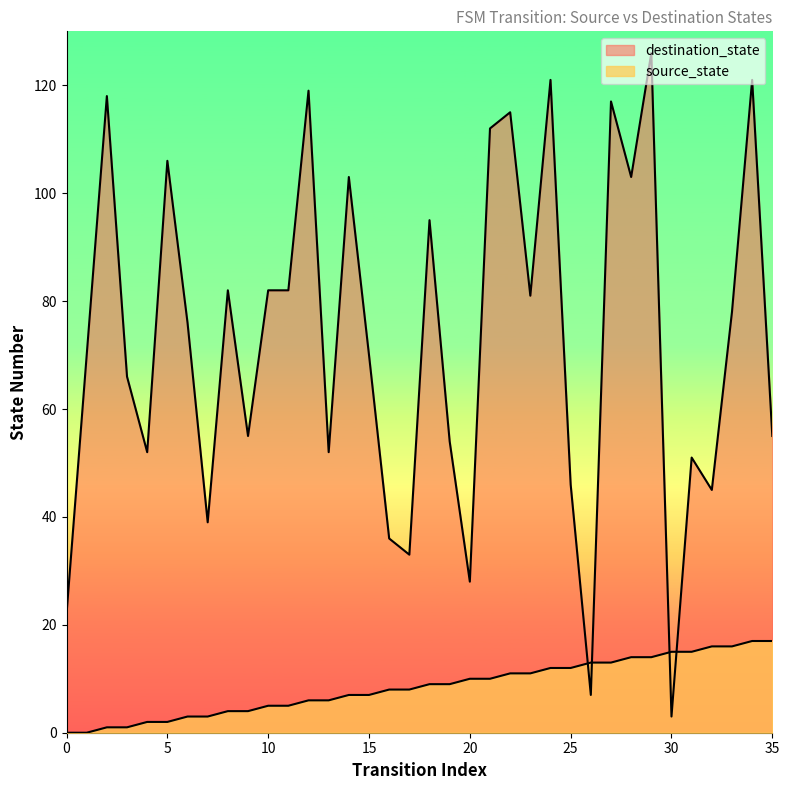

In destination_state, how many points are higher than both neighbors (excluding endpoints)?

12